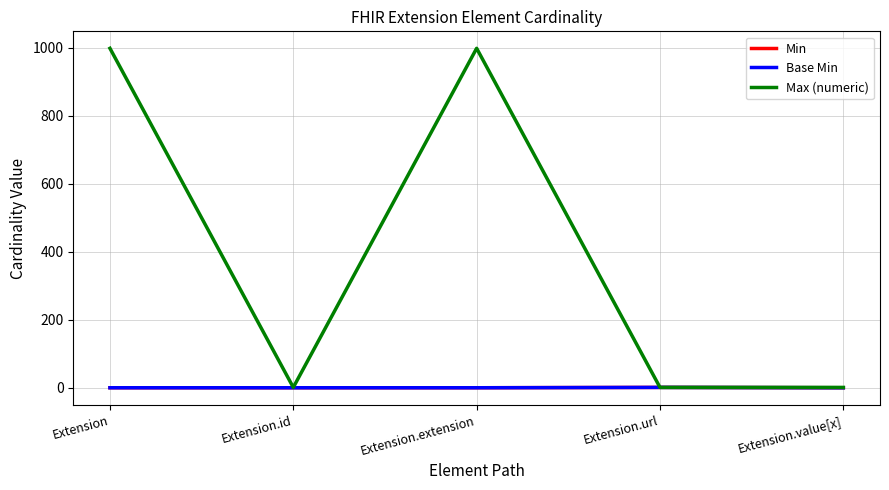

List the series in order of their peak value, highest first.

Max (numeric), Min, Base Min